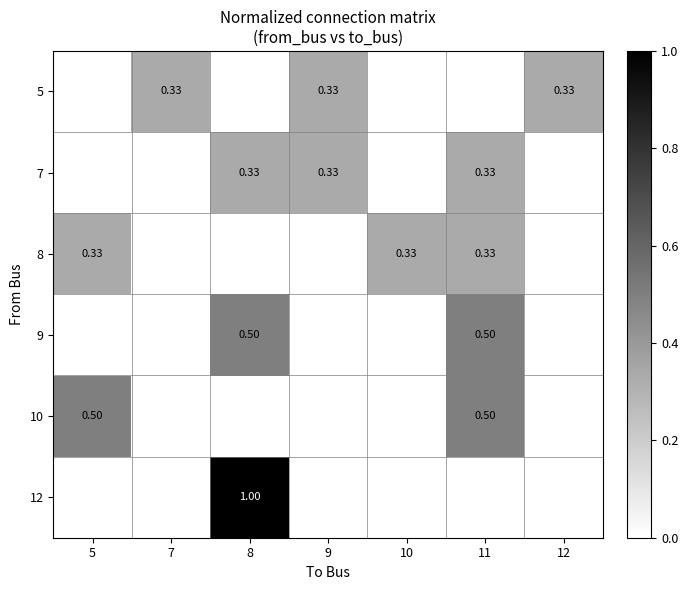

What is the sum of the 10 values at 11 and 10?

0.5